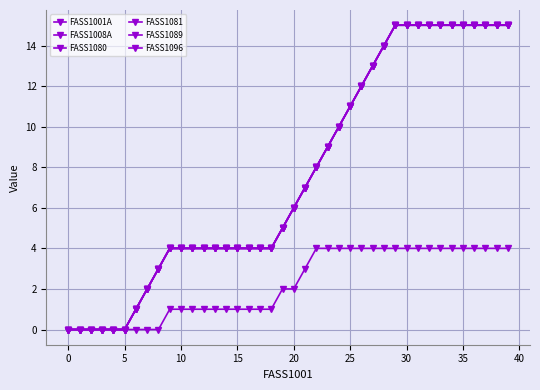

What is the difference between the maximum and minimum values in the FASS1008A series?

4